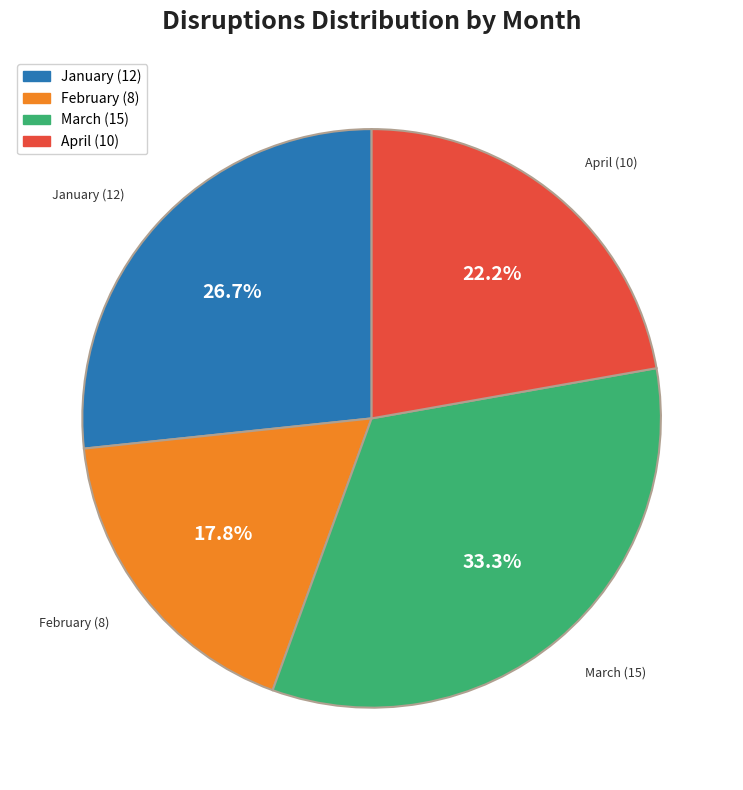

True or false: April accounts for 28% of the total.

False